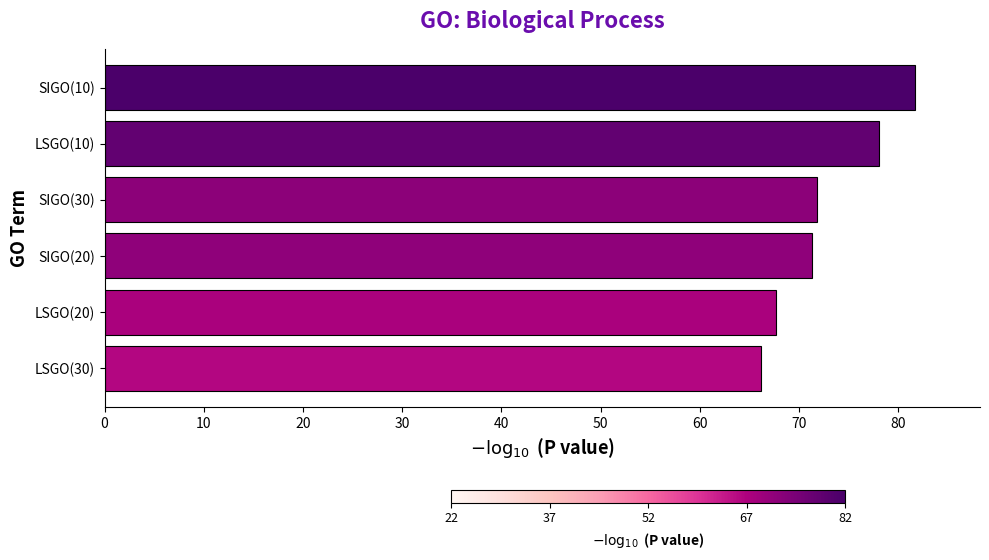

True or false: the data shows 23.1 at LSGO(30).

False